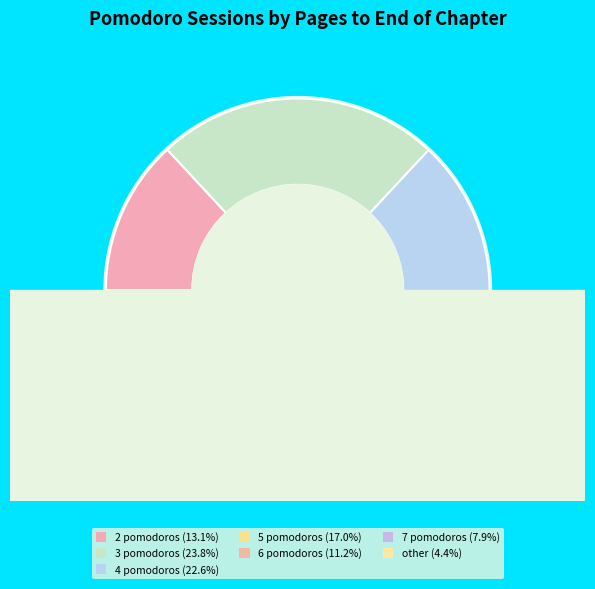

What percentage do 2 pomodoros and 4 pomodoros together represent?

35.7%